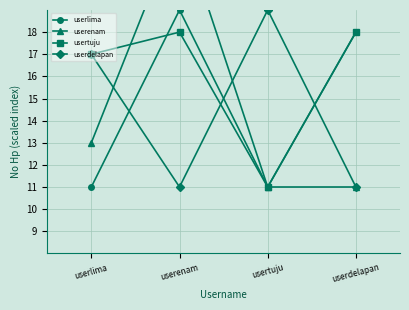

Which series has the largest total across all categories?

usertuju